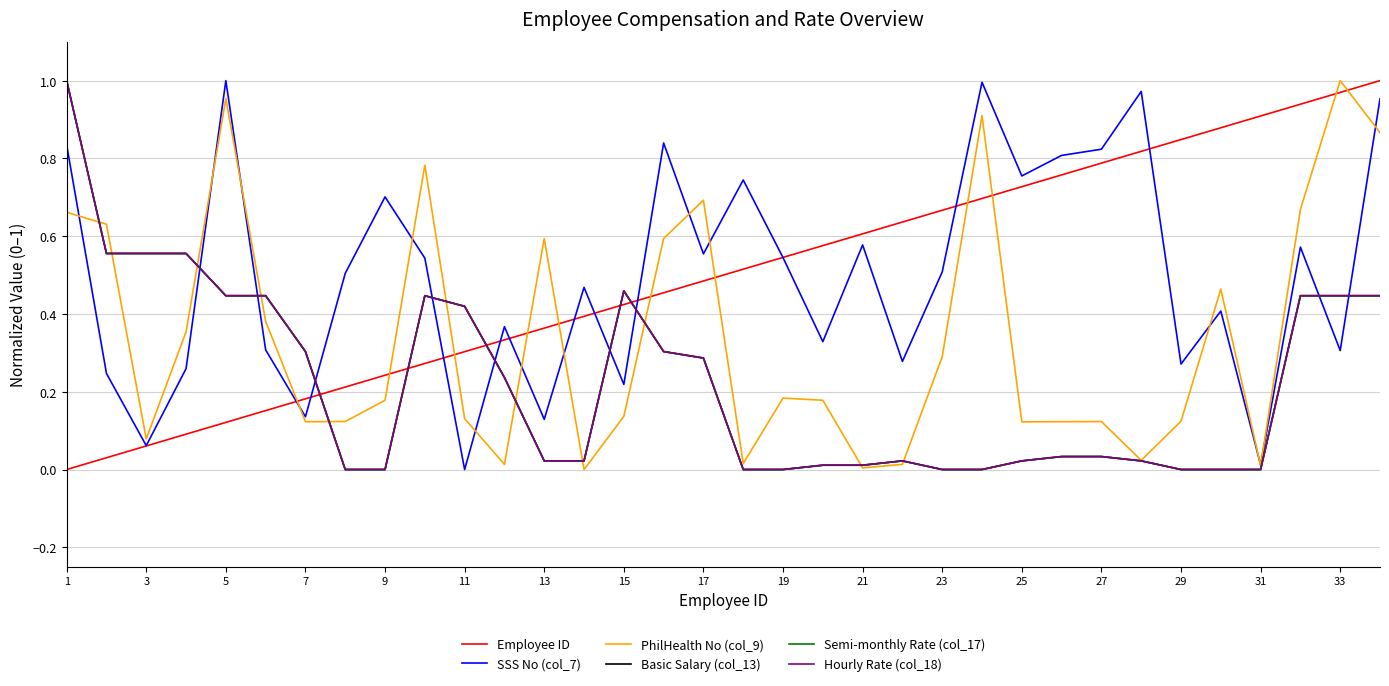

True or false: Hourly Rate (col_18) and Employee ID intersect in this chart.

True